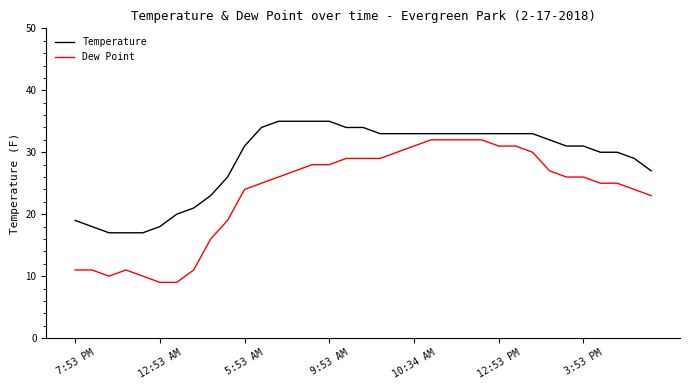

True or false: Dew Point and Temperature cross at least once.

False